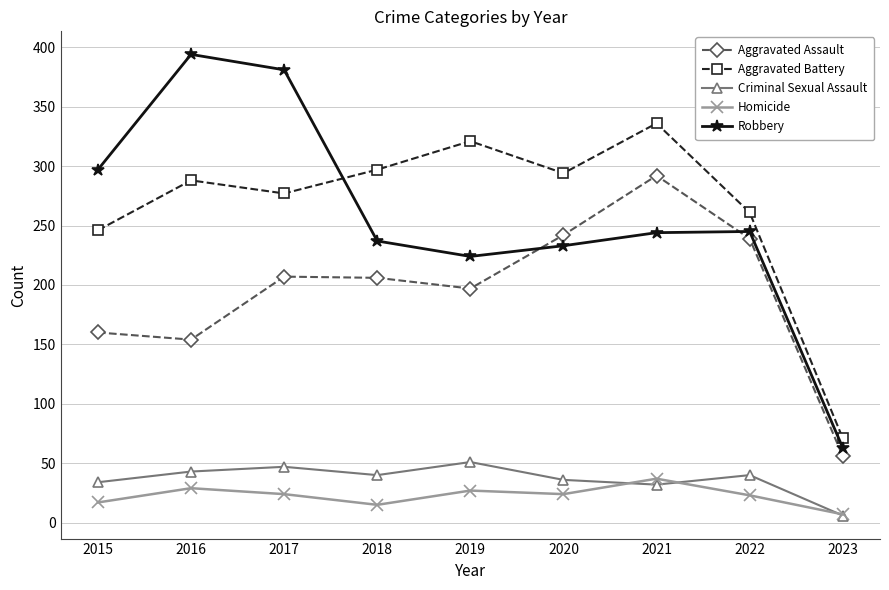

How many categories are shown in the chart?

9